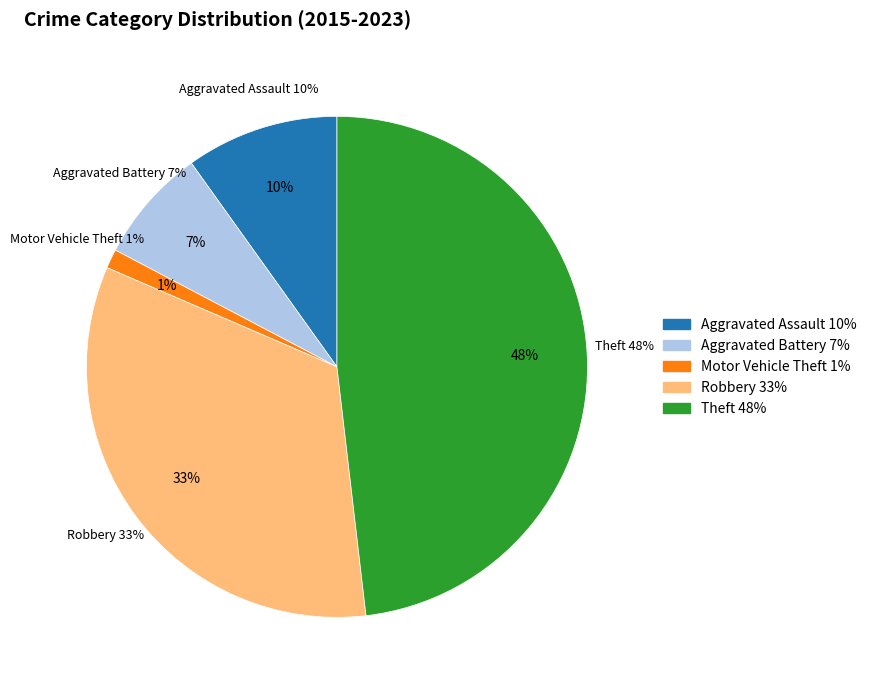

Which has a higher value, Robbery or Motor Vehicle Theft?

Robbery